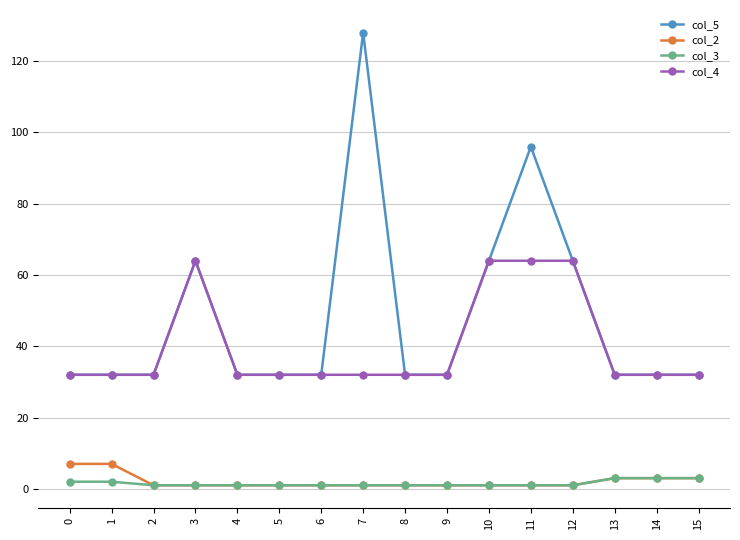

True or false: col_2 and col_5 cross at least once.

False